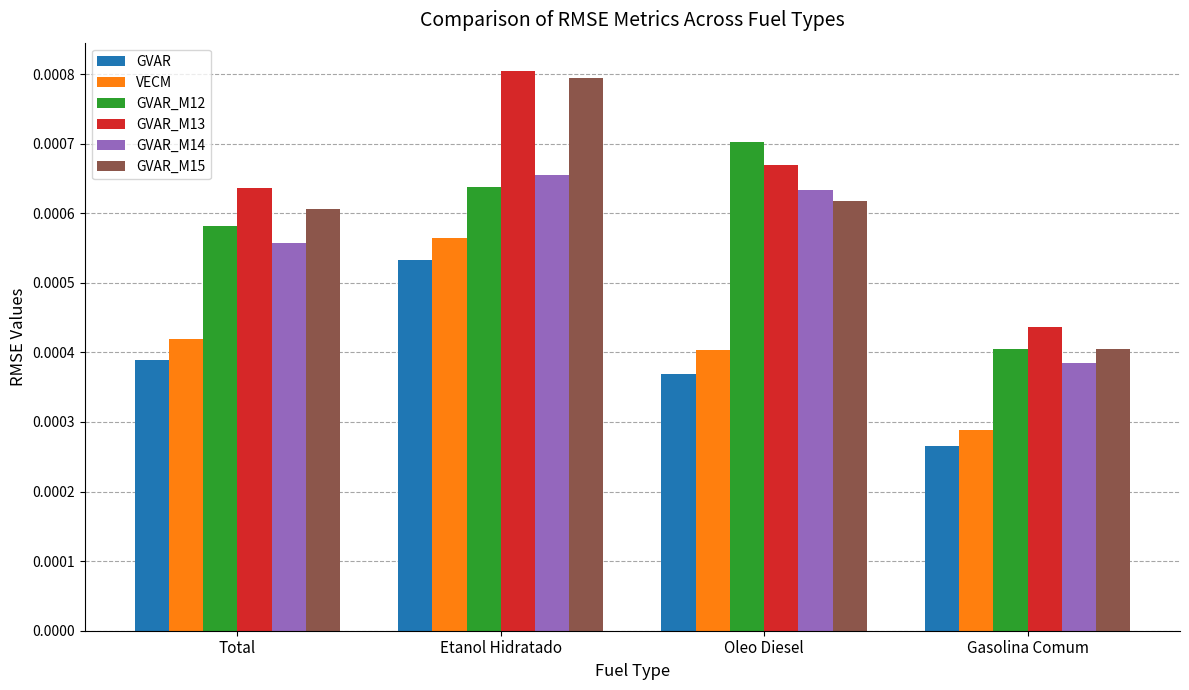

How many GVAR_M15 values are between 0 and 1?

4